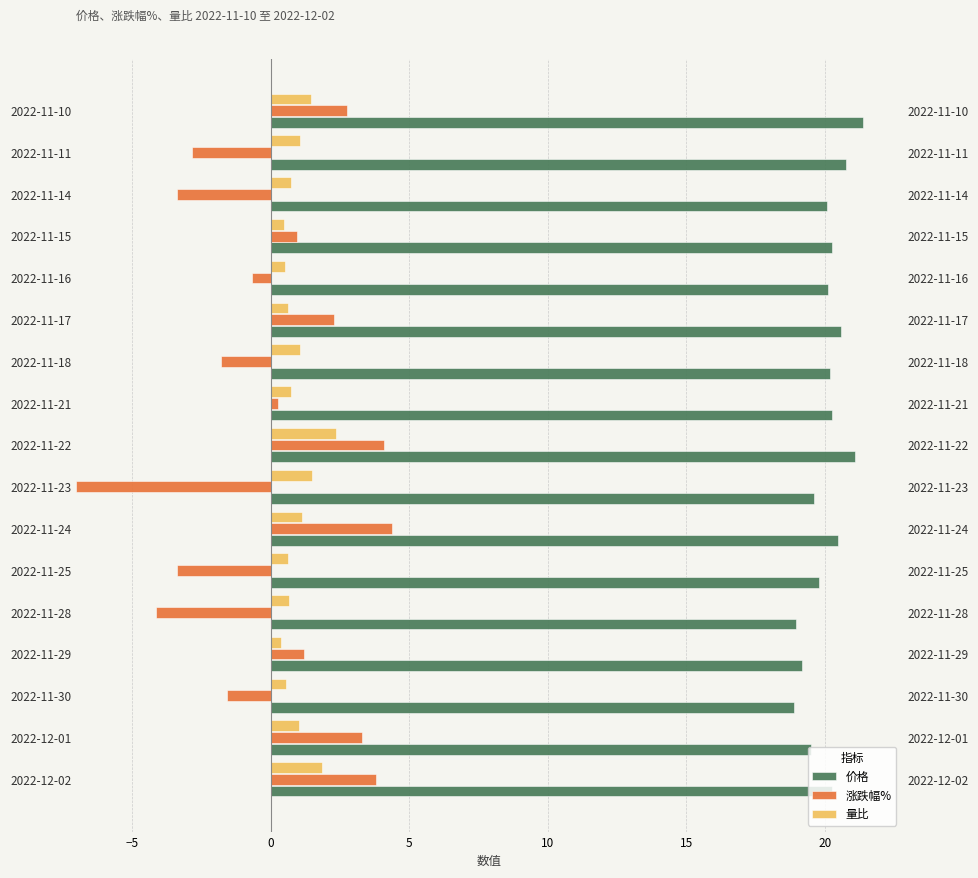

What is the total value across all series at 2022-12-02?

25.9